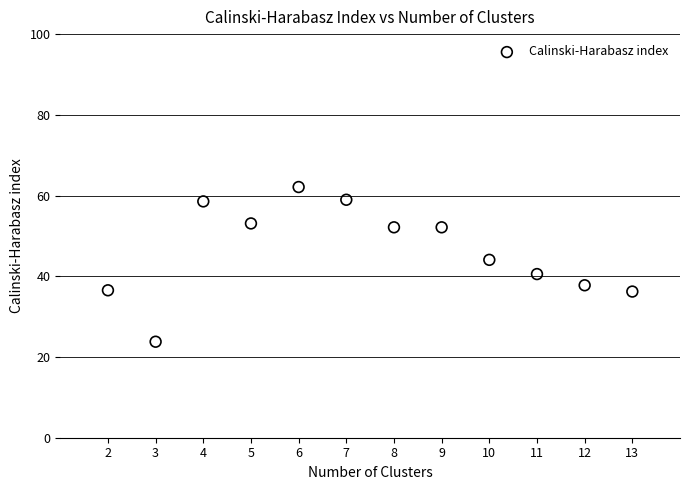

What is the range of Y values (max minus min)?

38.3